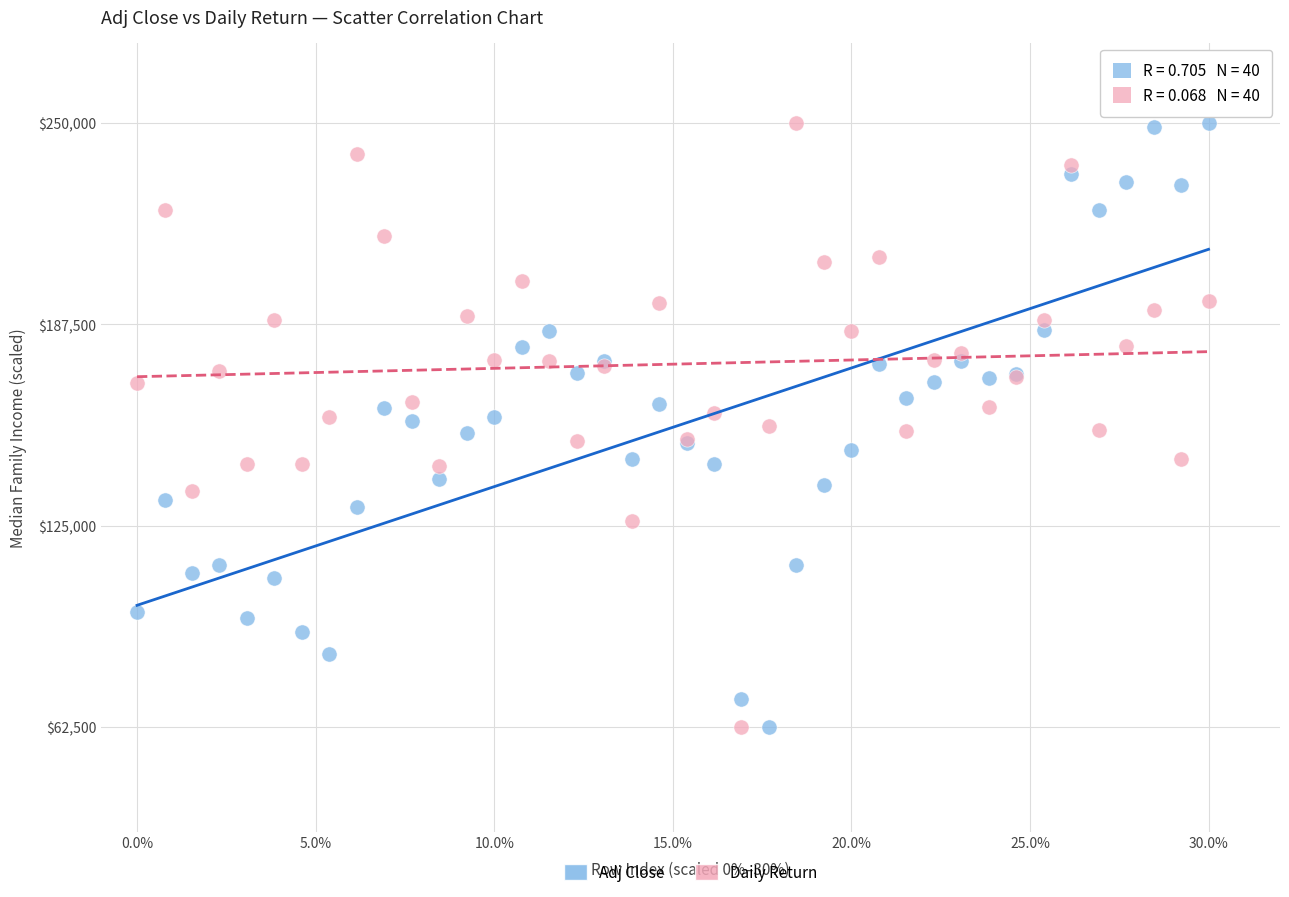

What is the X range (max minus min) for the scatter plot?

0.3